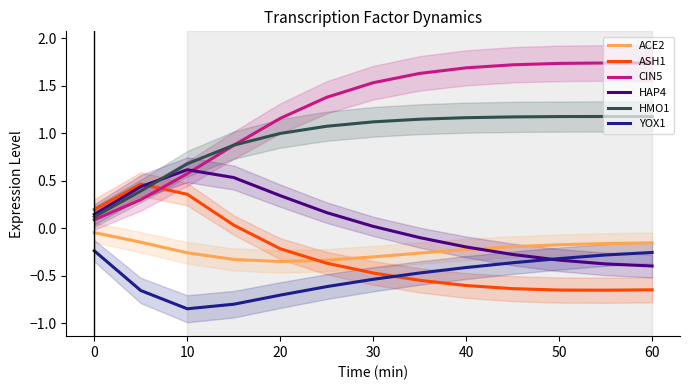

How many times do ACE2 and ASH1 cross each other?

1